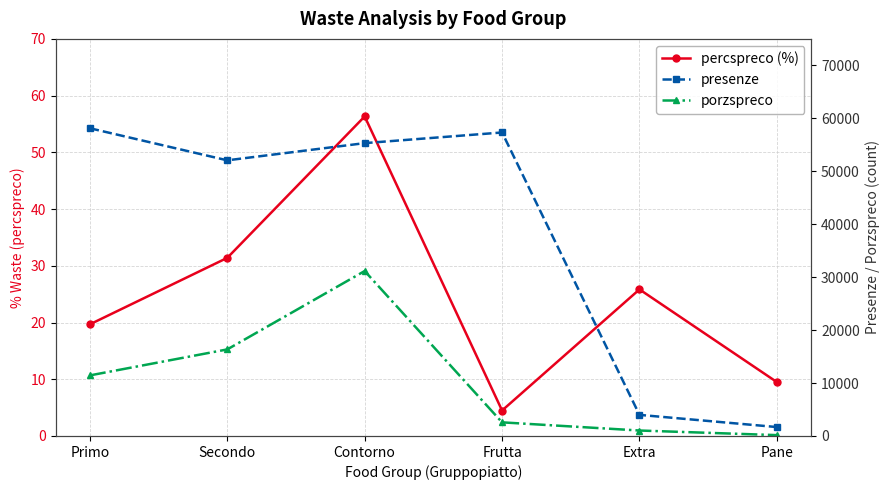

Reading left to right, transcribe all the data shown in this chart.

percspreco (%): 19.7	31.4	56.3	4.5	25.8	9.5
presenze: 58120.0	52062.0	55311.0	57324.0	3986.0	1684.0
porzspreco: 11440.0	16350.0	31155.0	2573.0	1030.0	160.0